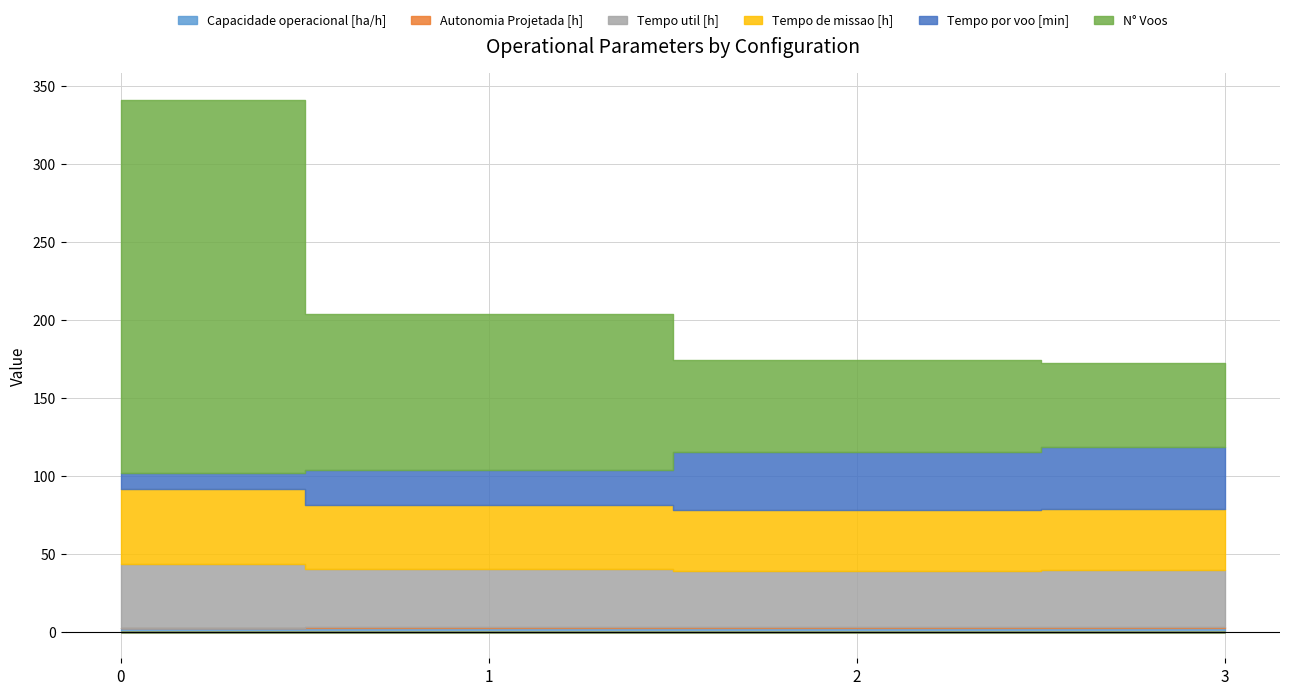

What is the sum of all Tempo de missao [h] values?

167.0